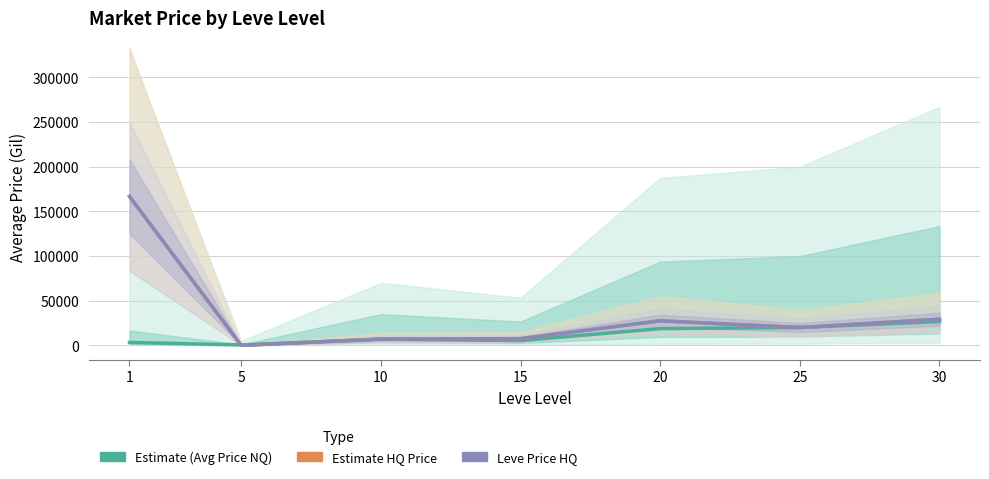

Is it true that Estimate HQ Price equals 39835 at 20?

False